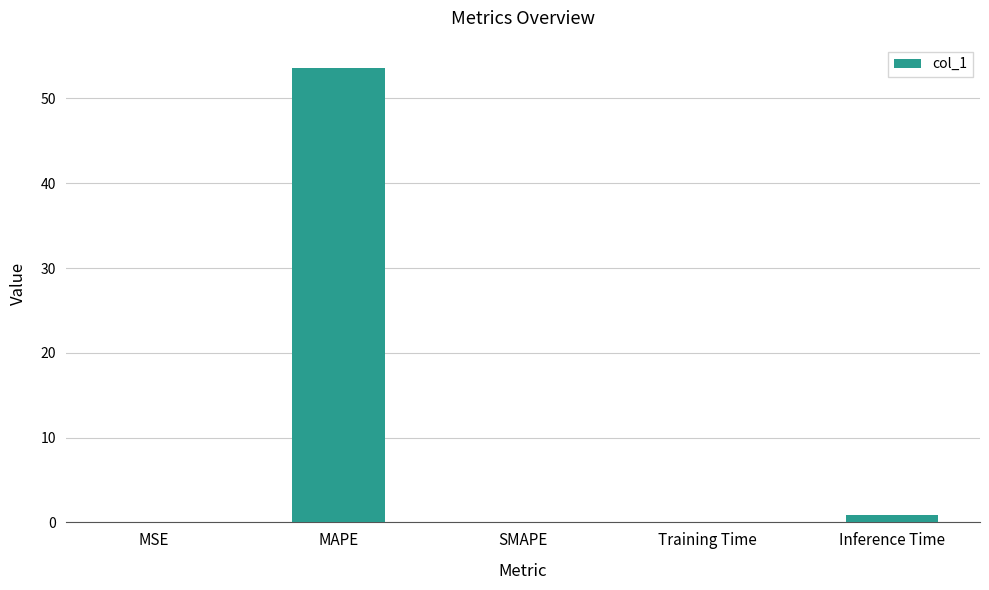

What is the greatest value displayed?

53.6